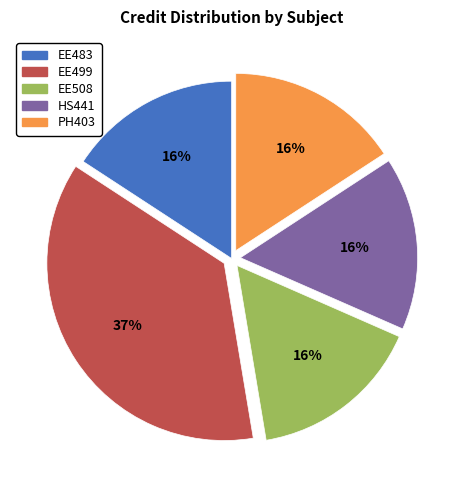

Count the number of slices in the pie.

5